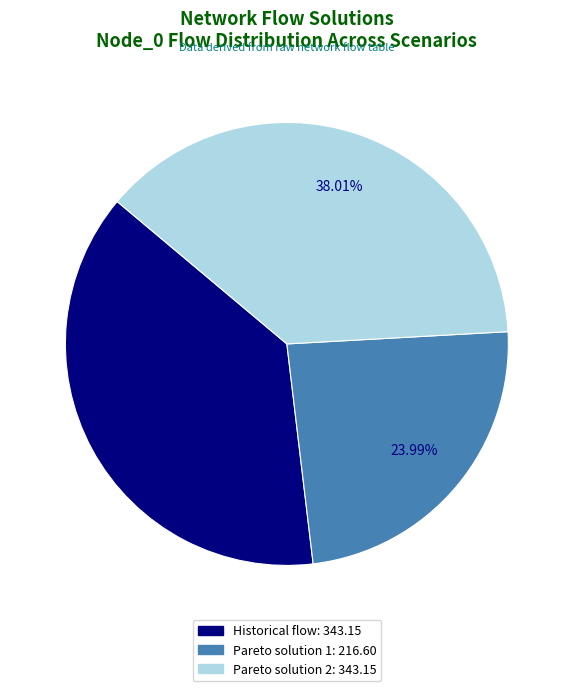

What percentage is NOT represented by Historical flow?

62.0%